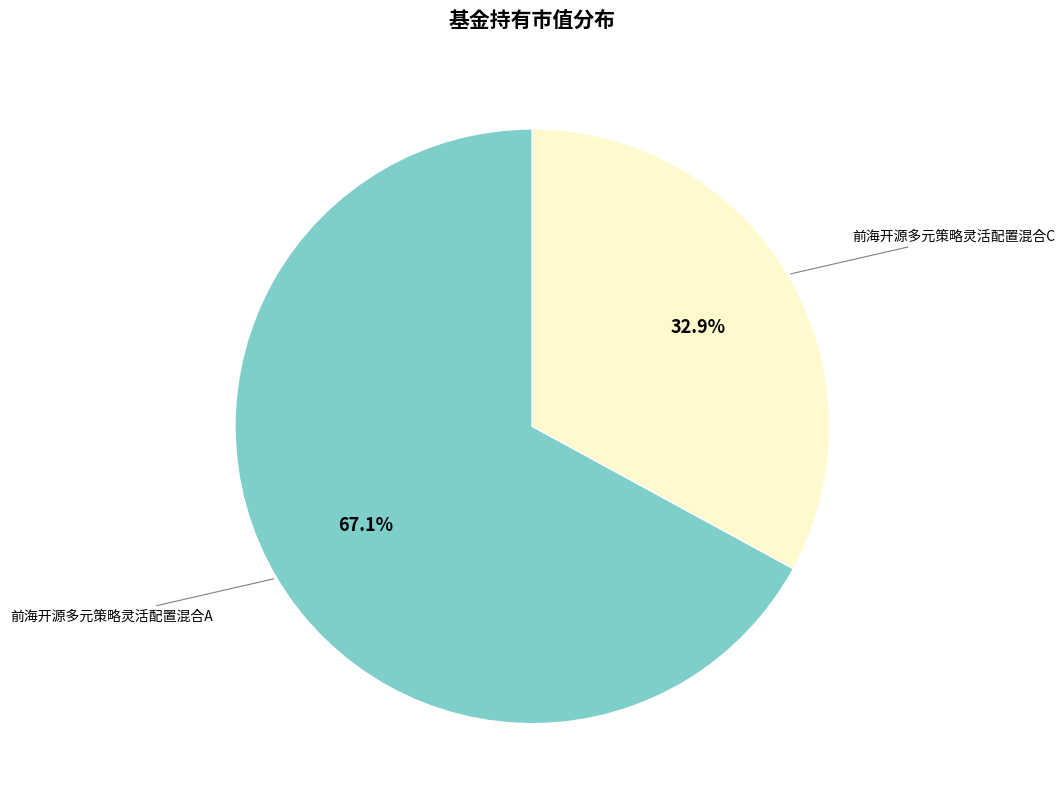

Does any single category account for the majority?

Yes